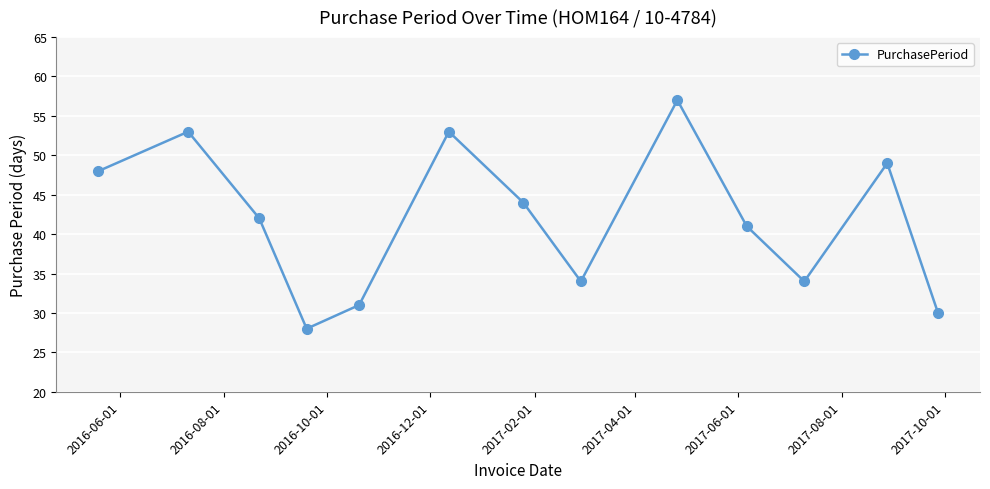

What is the value of the 13th point from the left?

30